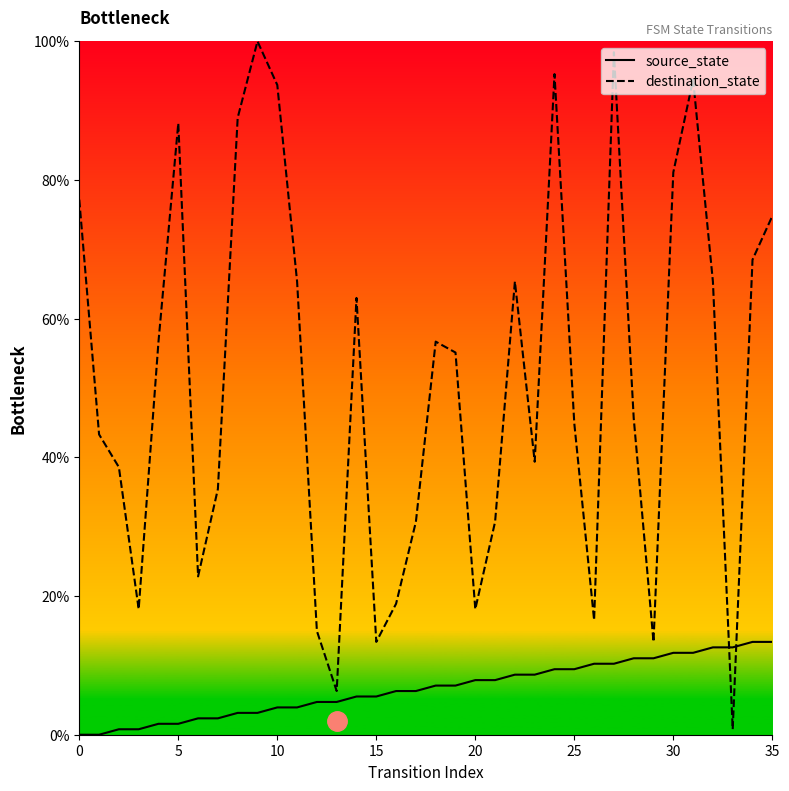

Between 12 and 24, which is larger?

24